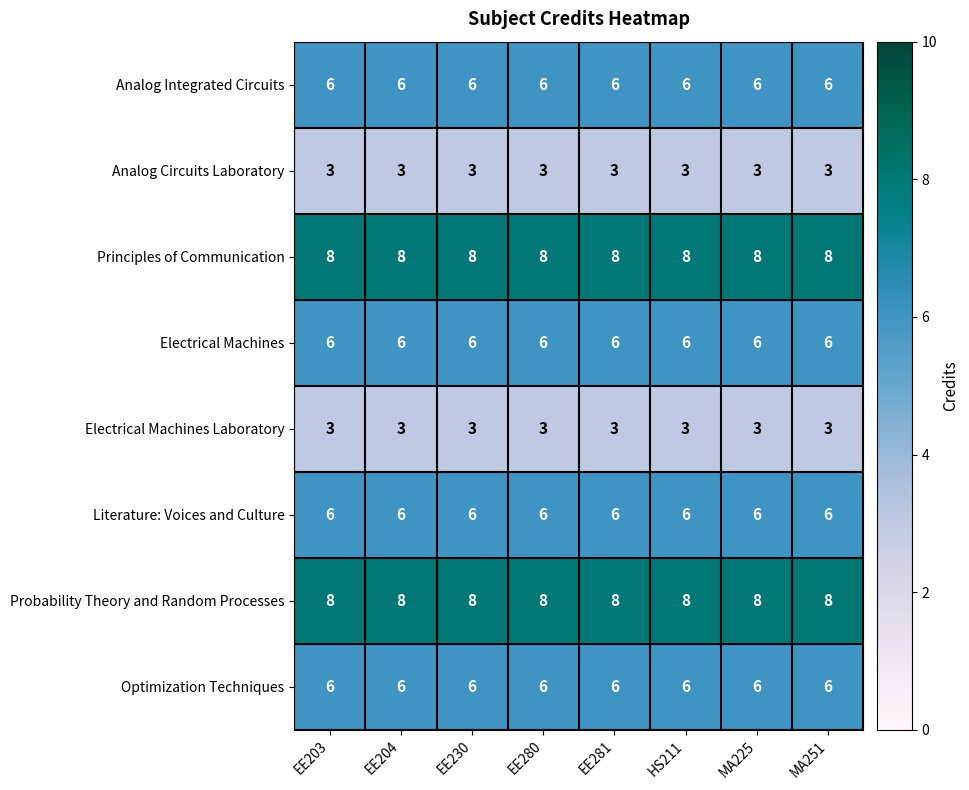

The value of Literature: Voices and Culture at EE204 is 6. True or false?

True